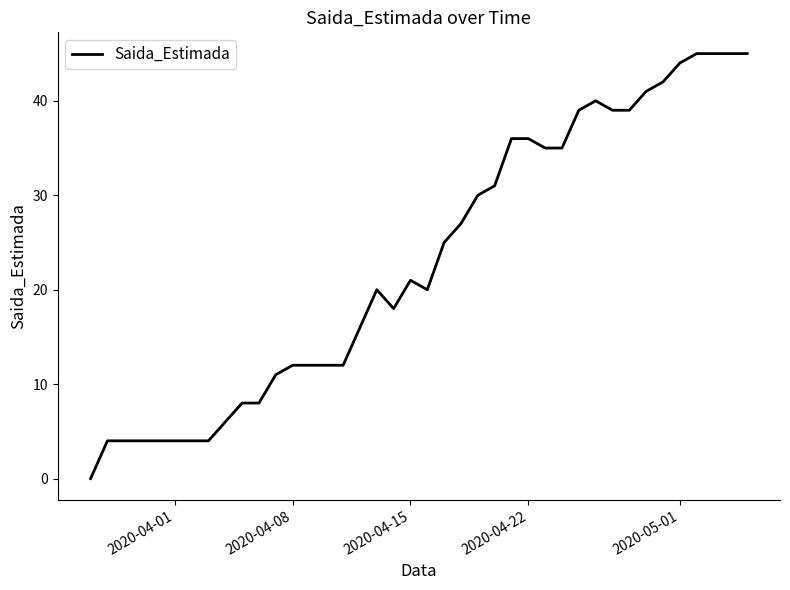

How many lines are shown in the chart?

1